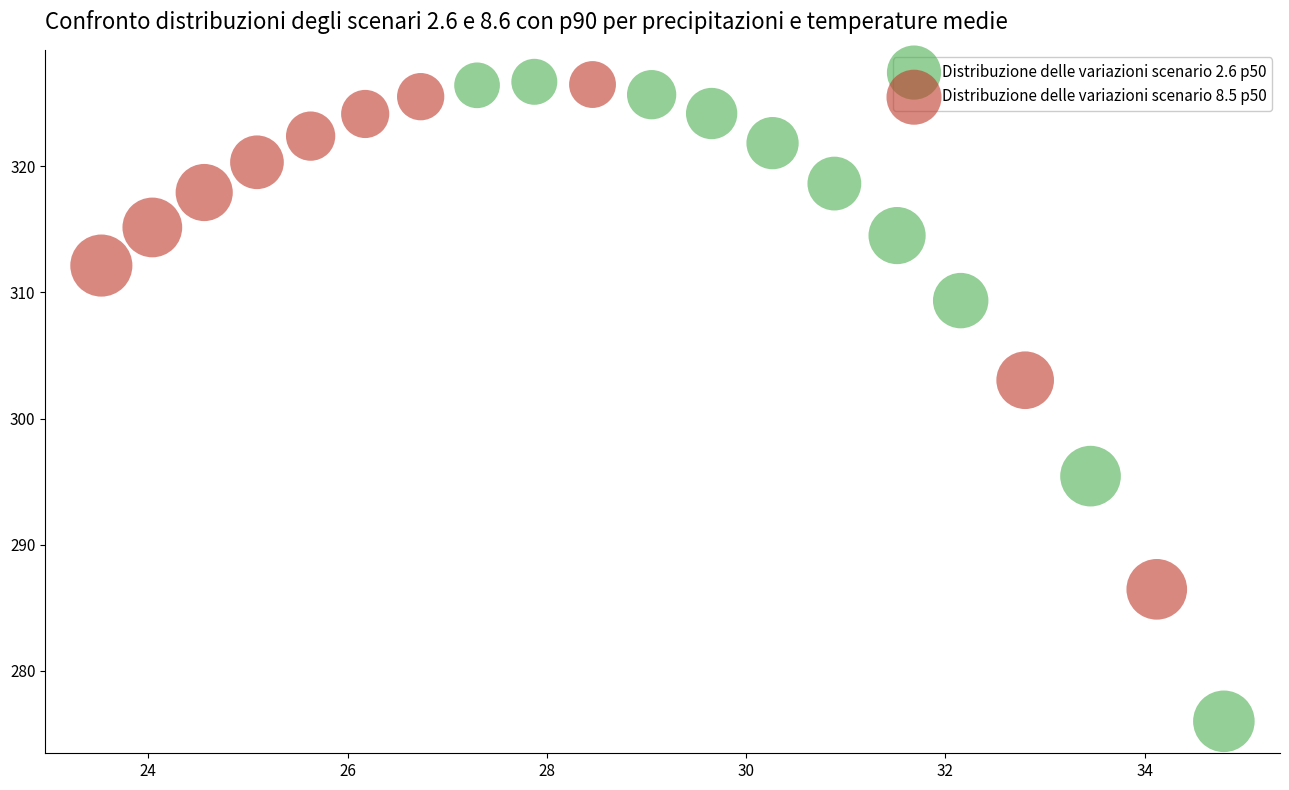

Which series has the largest Y range (max minus min)?

Distribuzione delle variazioni scenario 2.6 p50